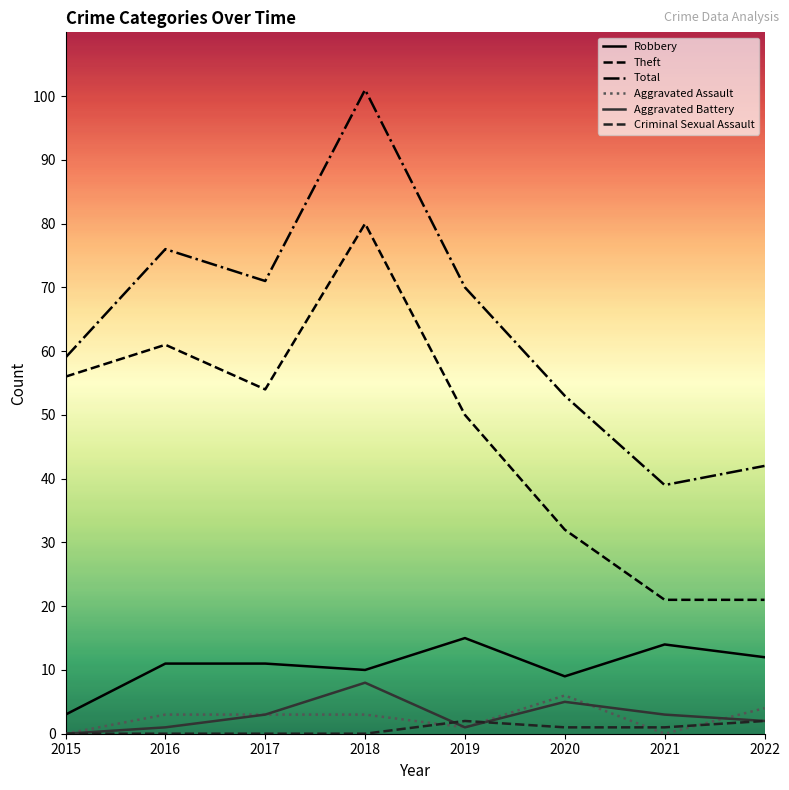

True or false: Total has more than 1 points higher than both neighbors.

True